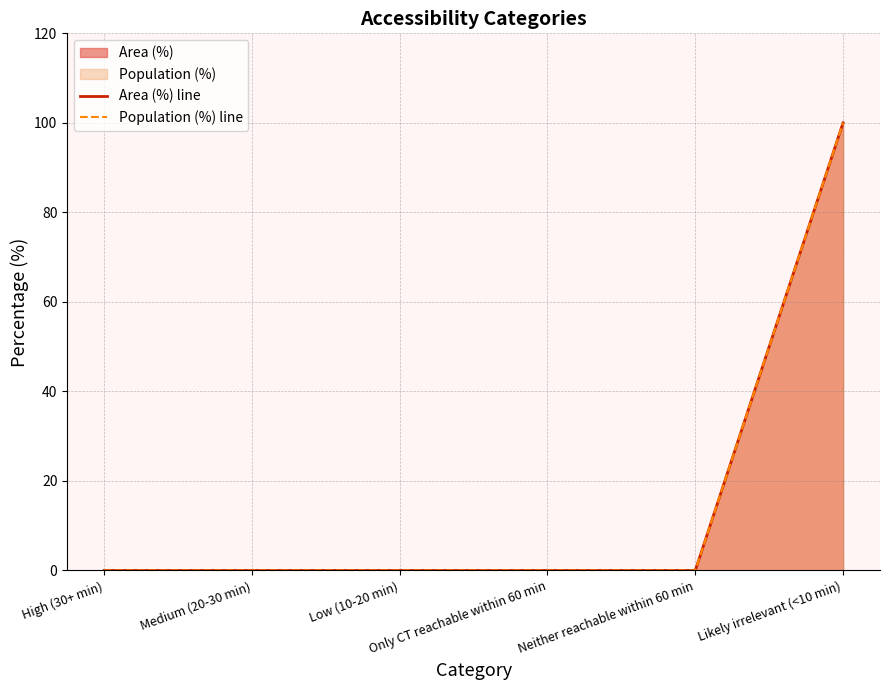

Rank the series by their maximum value, from highest to lowest.

Area (%) line, Population (%) line